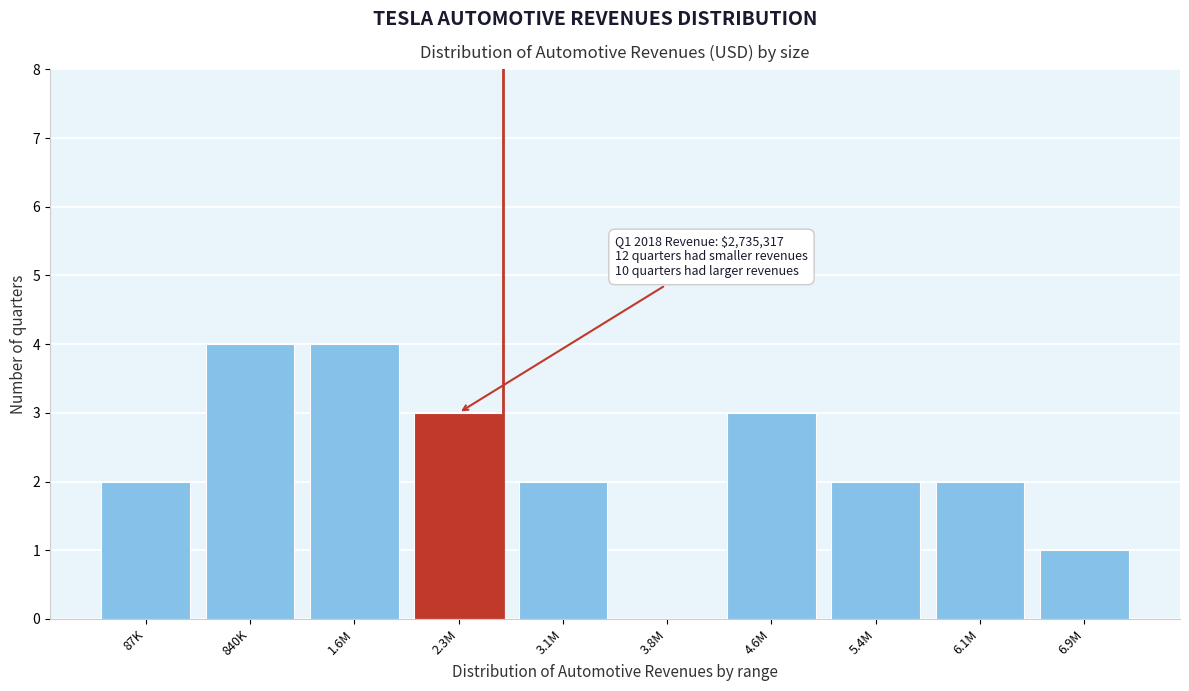

Reading left to right, extract all data points from this chart.

87K=2	840K=4	1.6M=4	2.3M=3	3.1M=2	3.8M=0	4.6M=3	5.4M=2	6.1M=2	6.9M=1